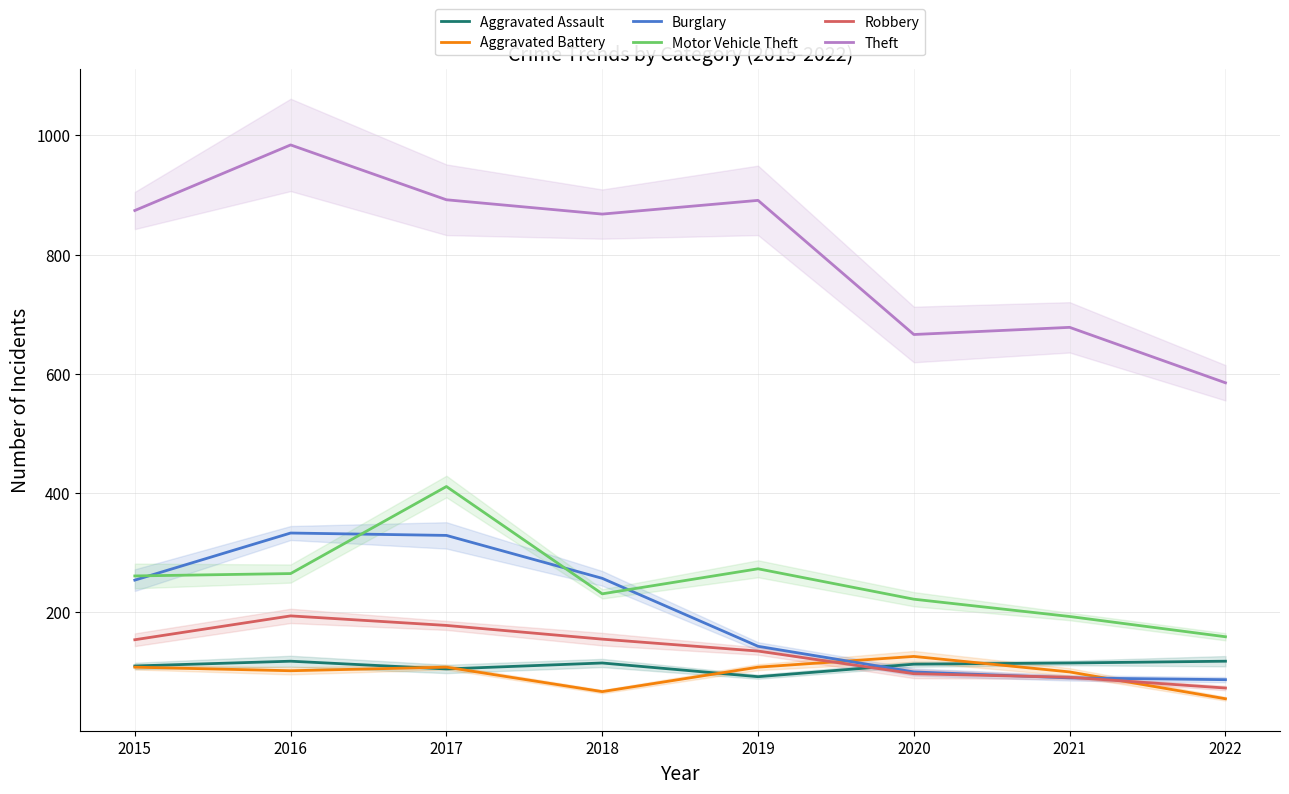

Where is the first local minimum for Motor Vehicle Theft?

2018